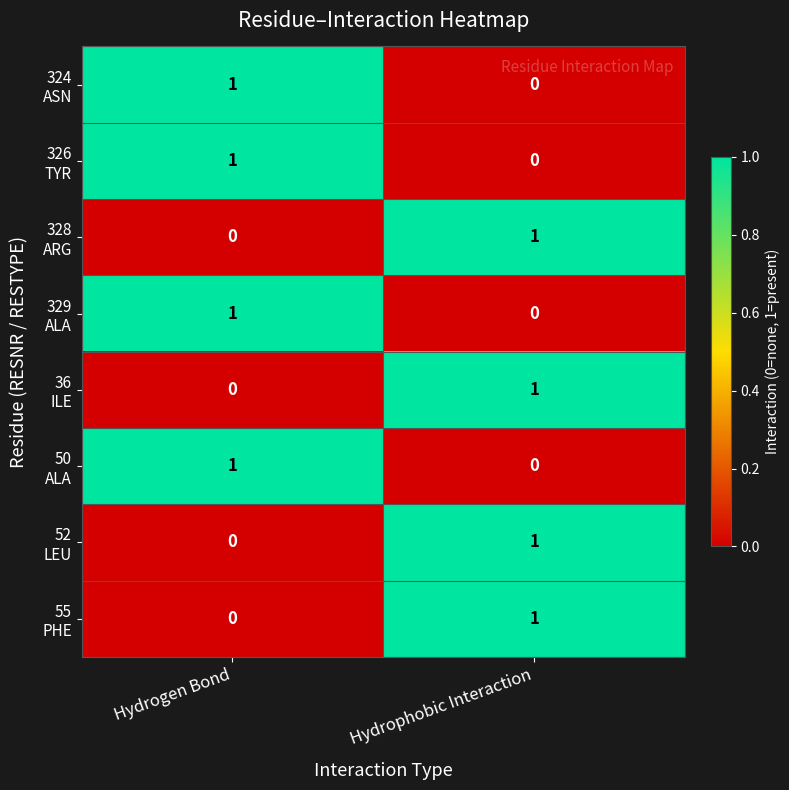

What is the total value across all series at Hydrogen Bond?

4